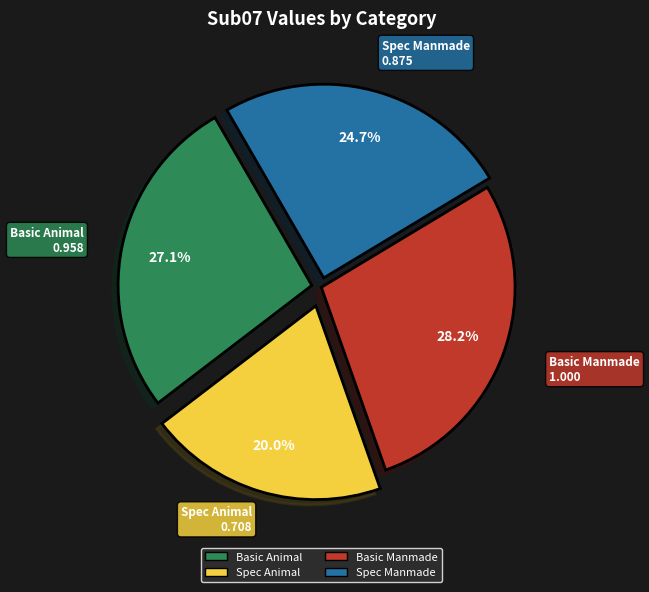

Is there a majority slice in this chart?

No